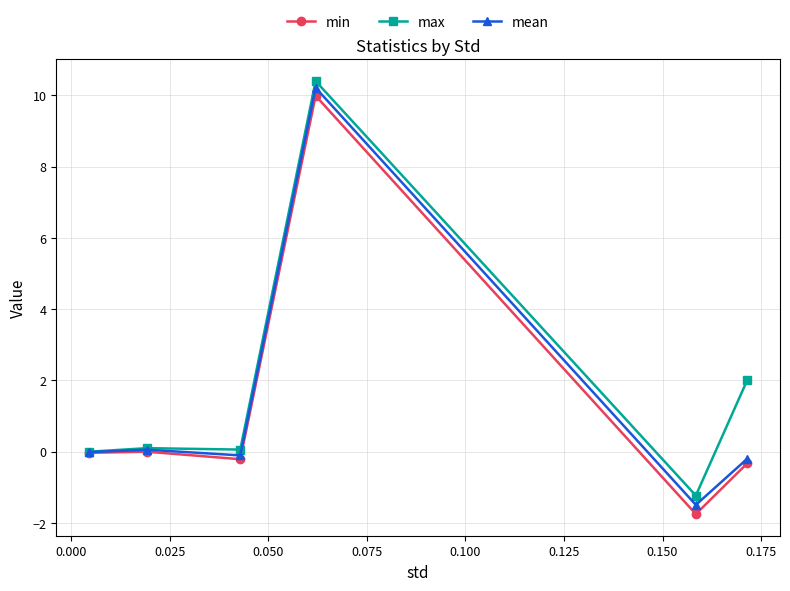

What is the greatest value displayed?

10.4